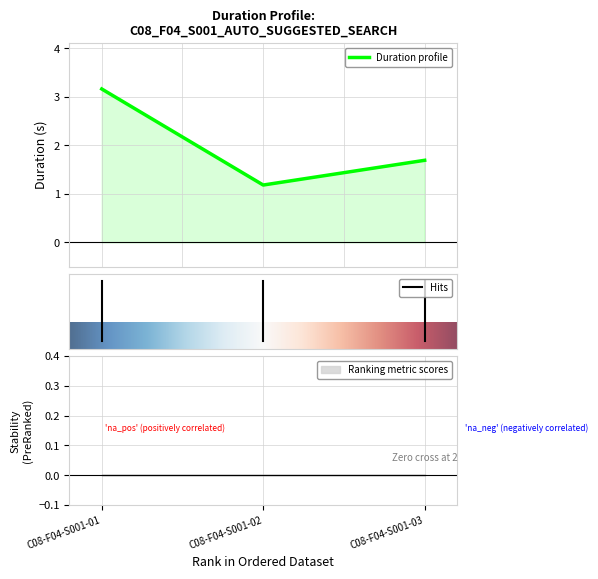

What is the change in value from C08-F04-S001-01 to C08-F04-S001-03?

-1.5